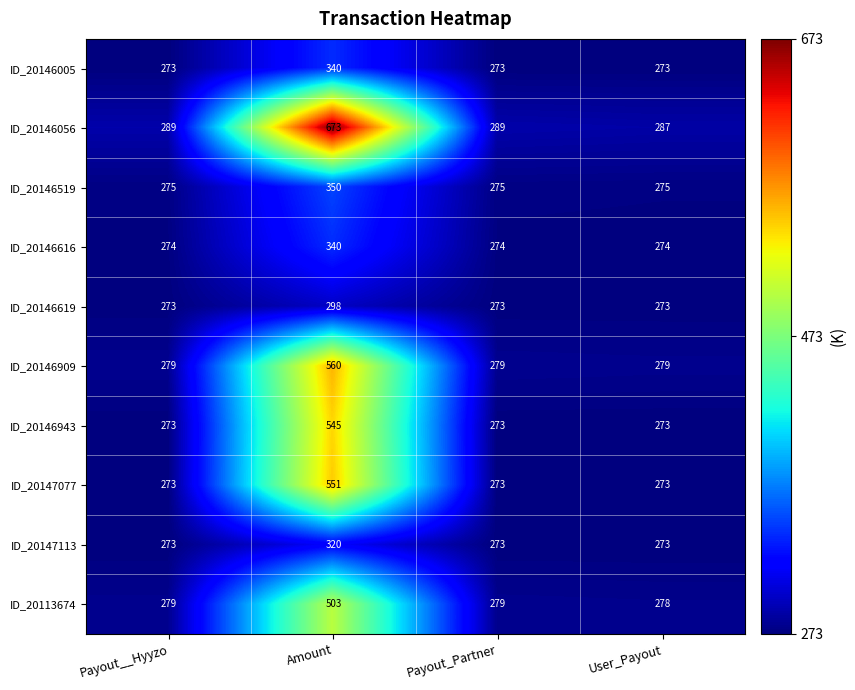

What is the sum of the ID_20146909 values at Payout_Partner and Amount?

839